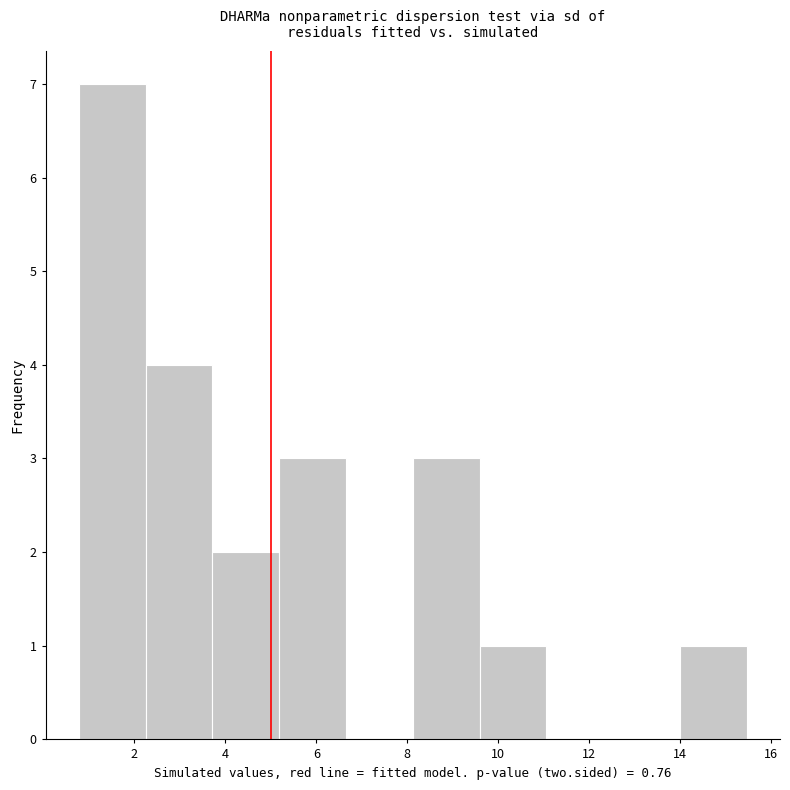

Reading left to right, transcribe this chart: for each bar, give the range it covers on the x-axis and its height. Neither the bar edges nor the heights are printed on the chart, so give them approximately, as read against the axes.

0.8 to 2.2: 7
2.2 to 3.8: 4
3.8 to 5.2: 2
5.2 to 6.6: 3
6.6 to 8.2: 0
8.2 to 9.6: 3
9.6 to 11.0: 1
11.0 to 12.6: 0
12.6 to 14.0: 0
14.0 to 15.4: 1